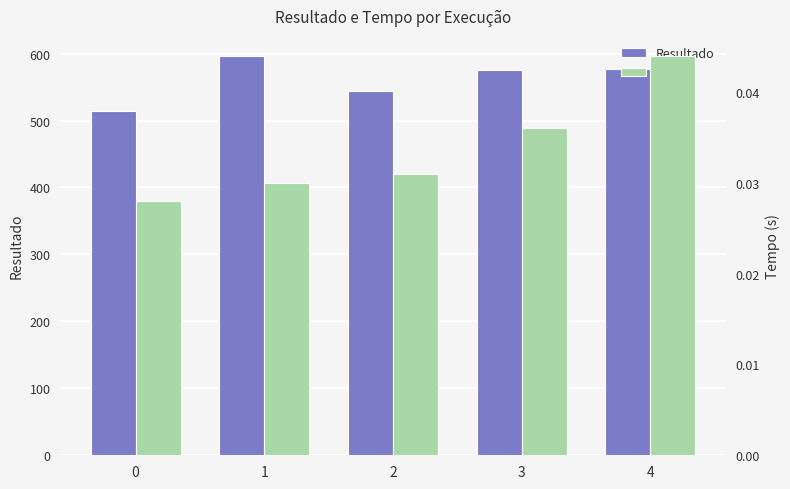

At how many categories does at least one series exceed 123?

5